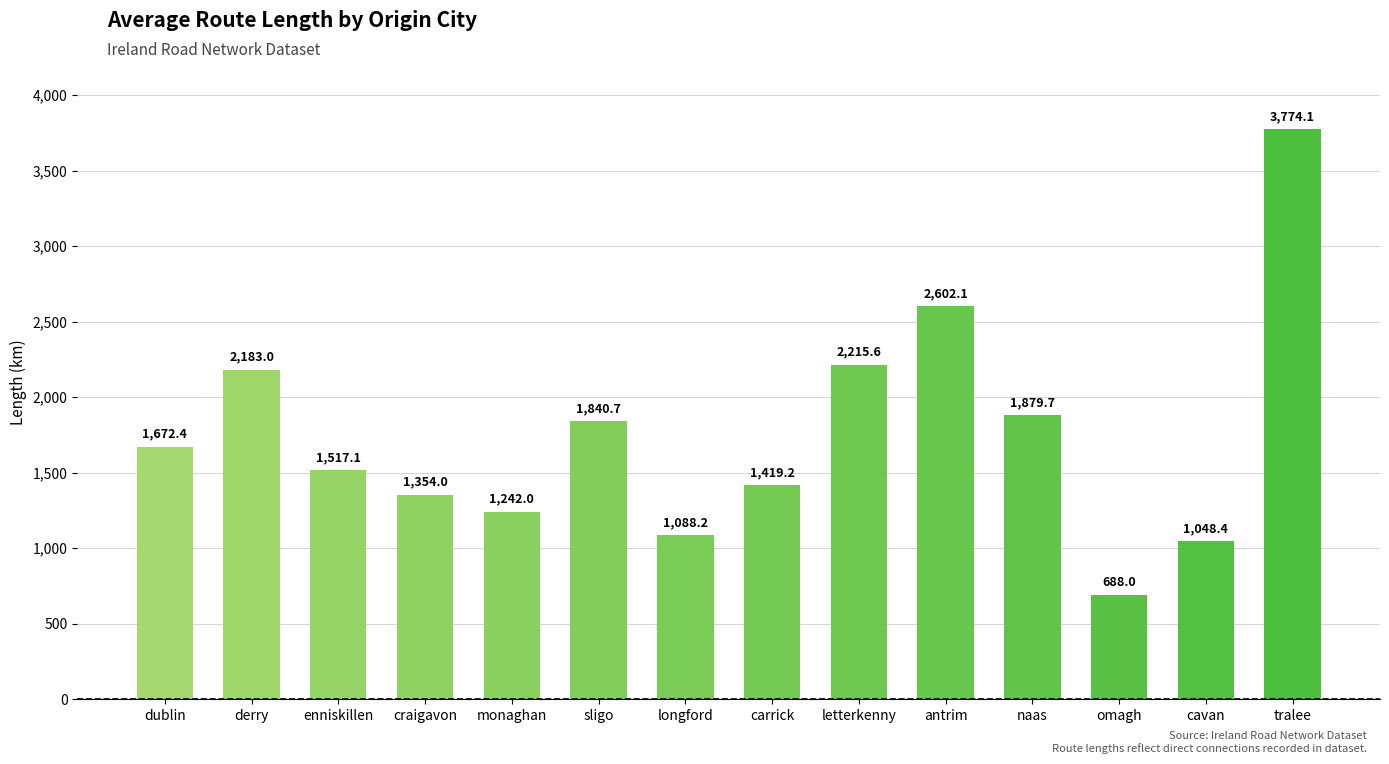

The chart shows a value of 1517.1 at enniskillen. True or false?

True